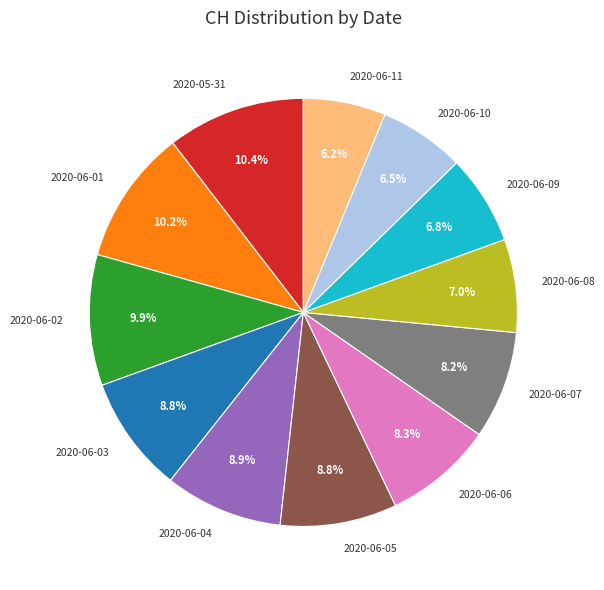

Is the sum of 2020-06-10 and 2020-06-05 greater than half?

No